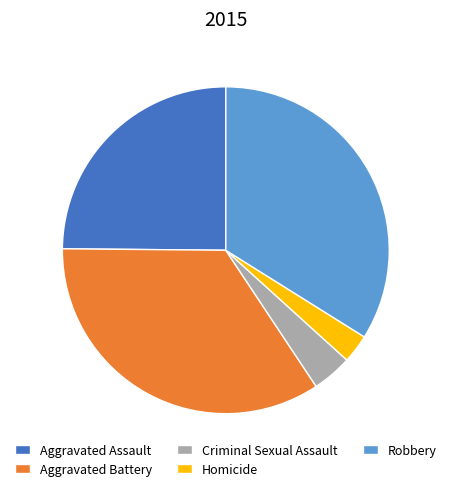

Which has a higher value, Aggravated Battery or Aggravated Assault?

Aggravated Battery